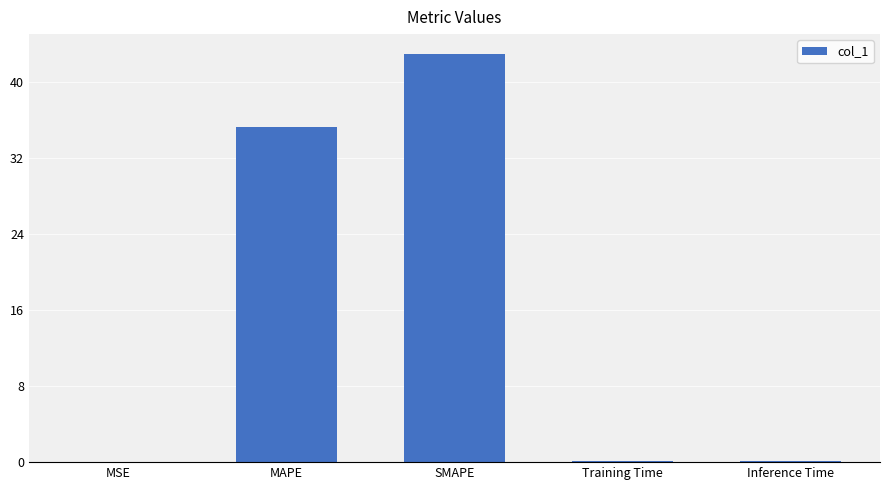

What is the change in value from MAPE to Inference Time?

-35.3